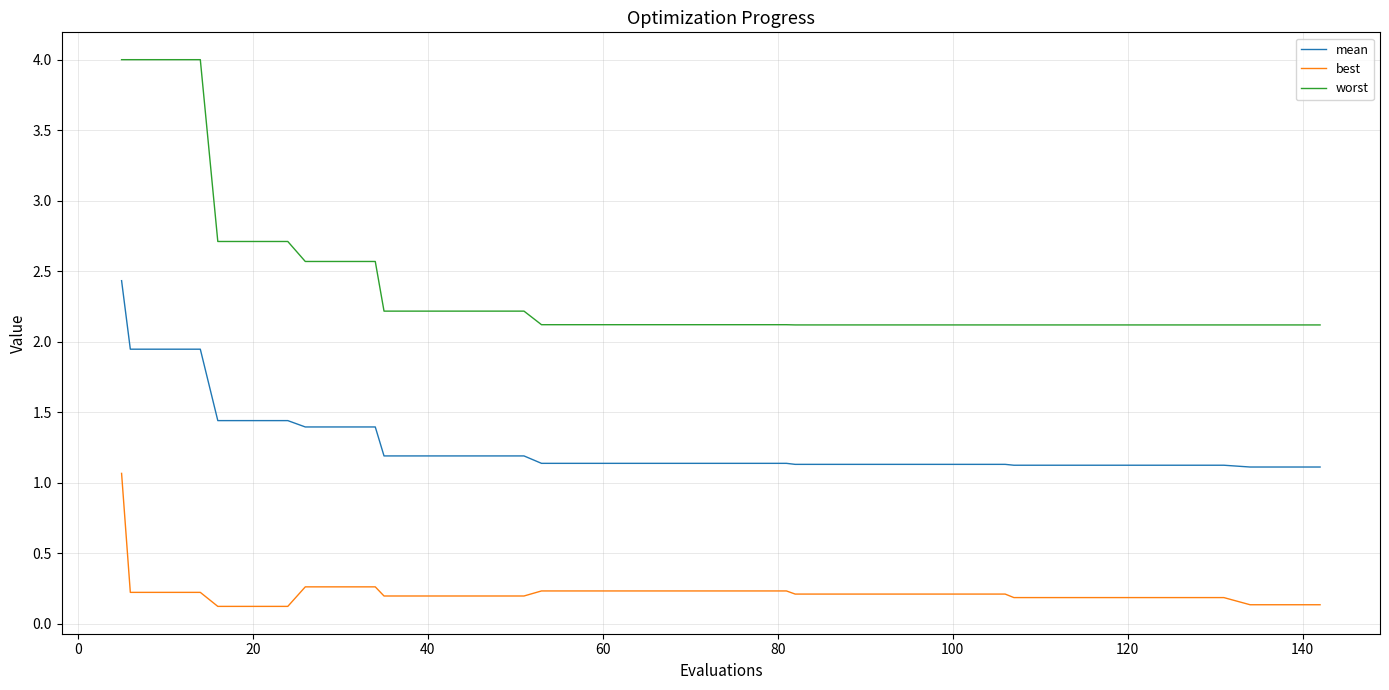

Which series has the largest range (max minus min)?

worst